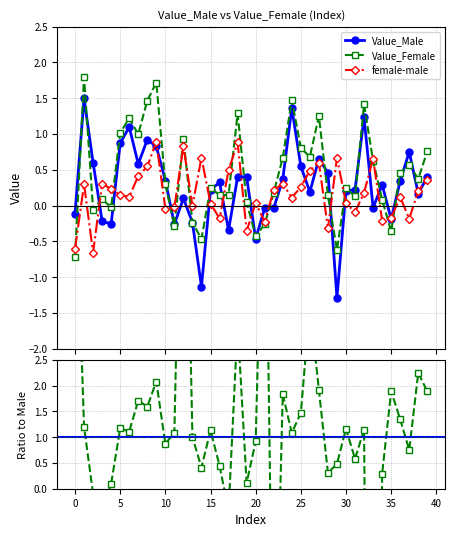

True or false: Value_Female and female-male intersect in this chart.

True